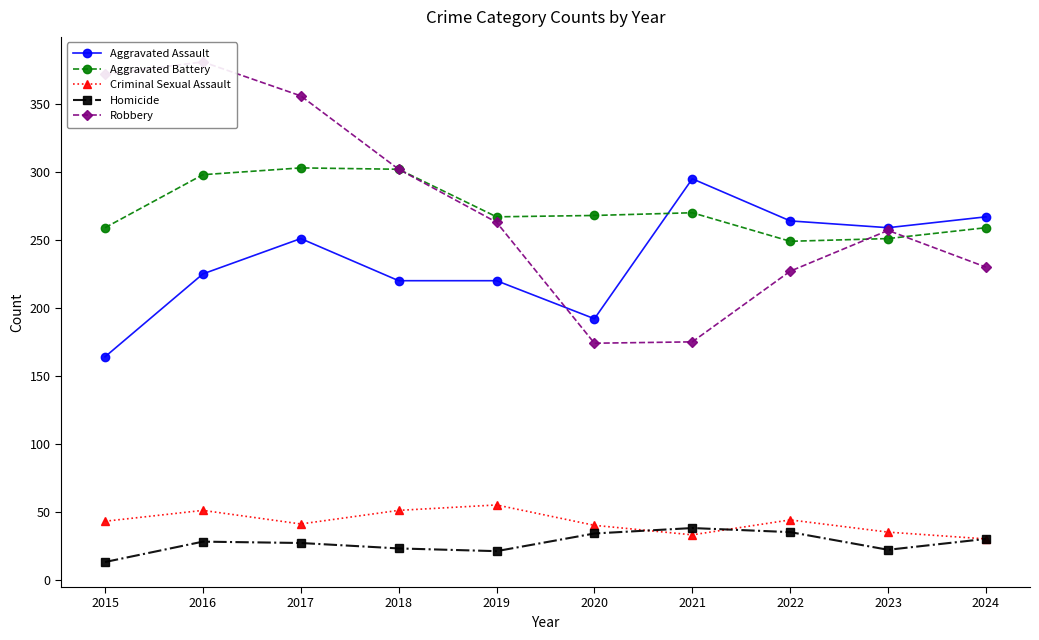

The Homicide series shows 19 at 2015. True or false?

False